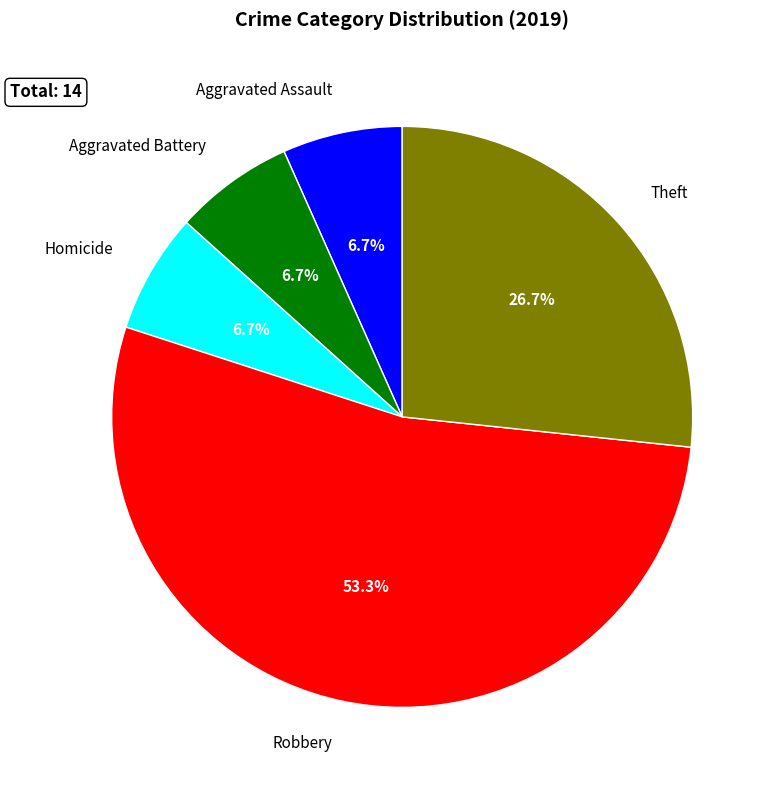

Approximately how many times larger is the value at Aggravated Assault compared to Homicide?

1.0